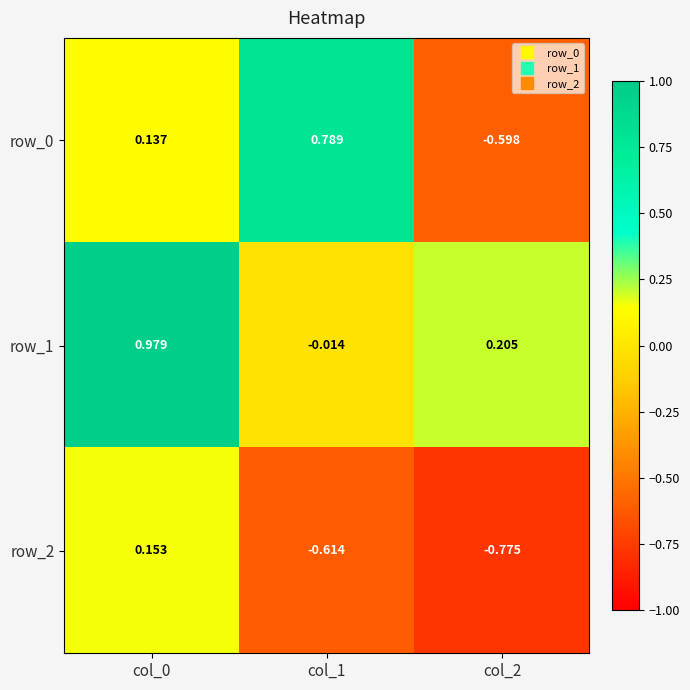

Is the value of row_1 at col_1 greater than the value of row_2 at col_0?

No